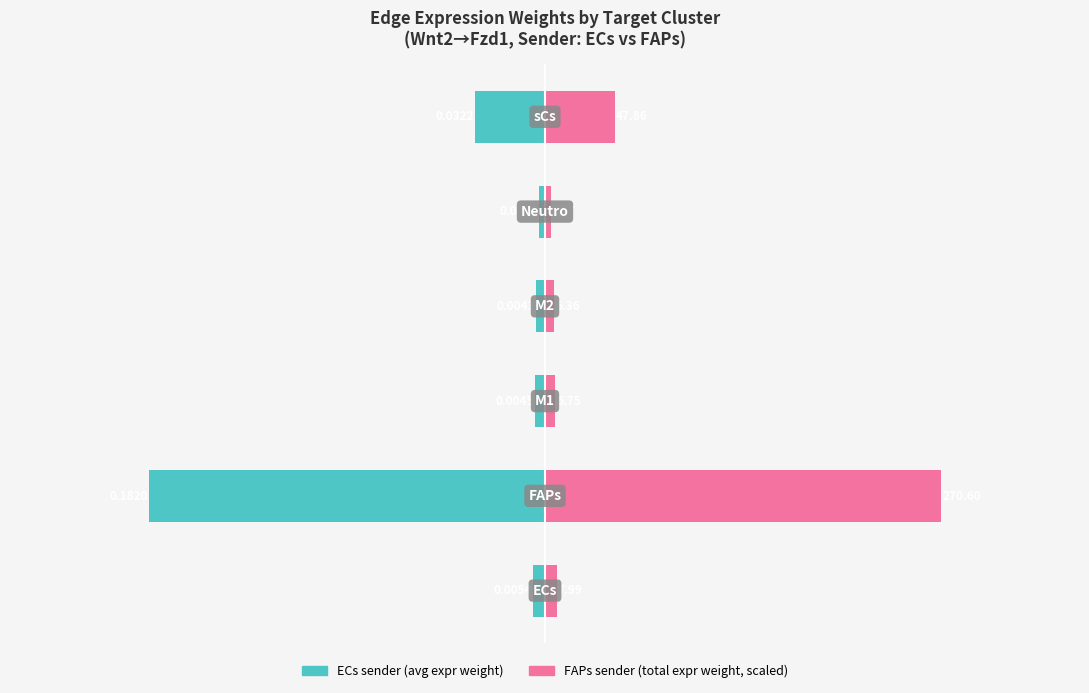

Rank the series at 2 from lowest to highest value.

ECs sender, FAPs sender